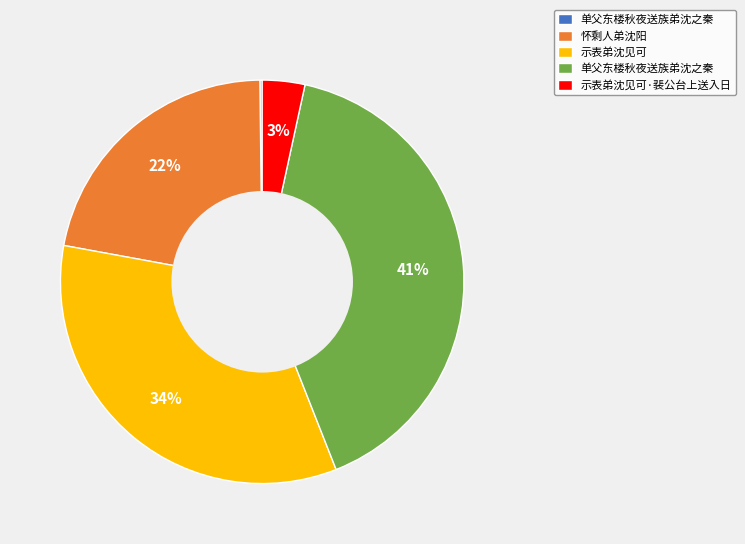

To the nearest percent, what is the average slice percentage?

20%